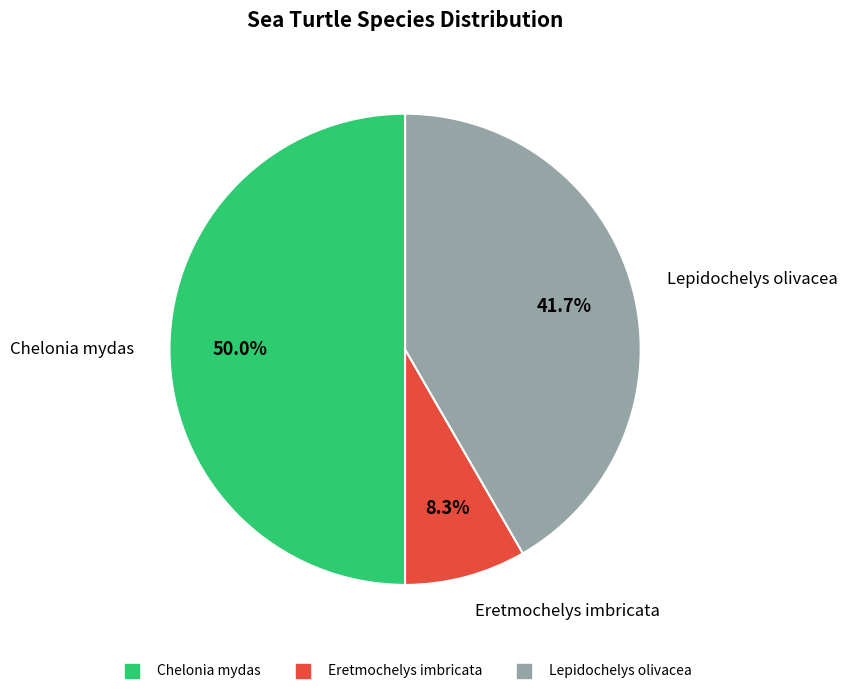

How many segments does this pie chart have?

3